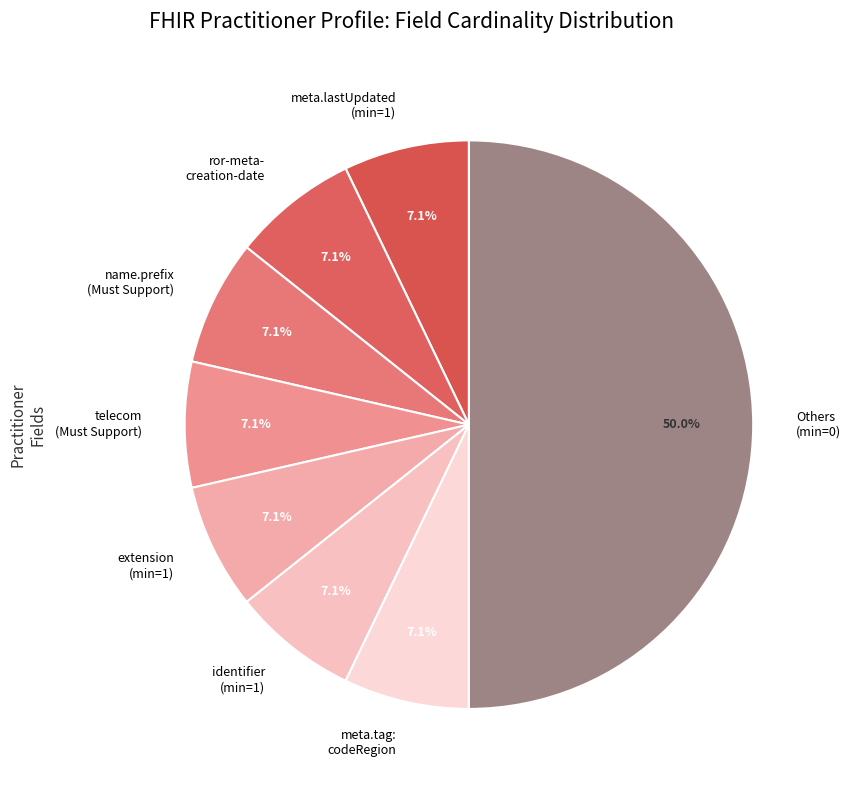

Count the number of slices in the pie.

8